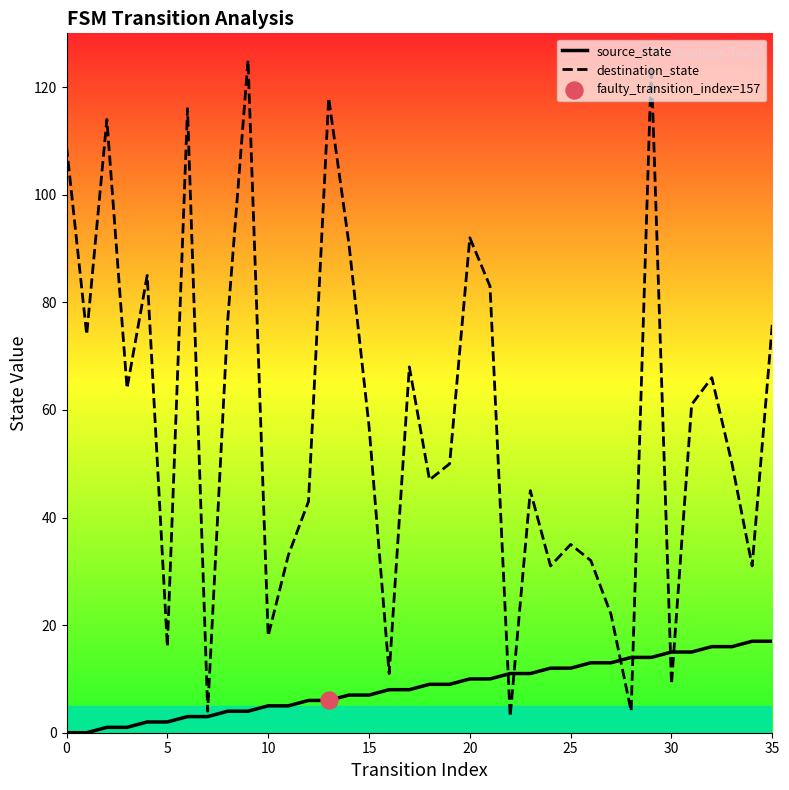

At how many categories does at least one series exceed 34?

24